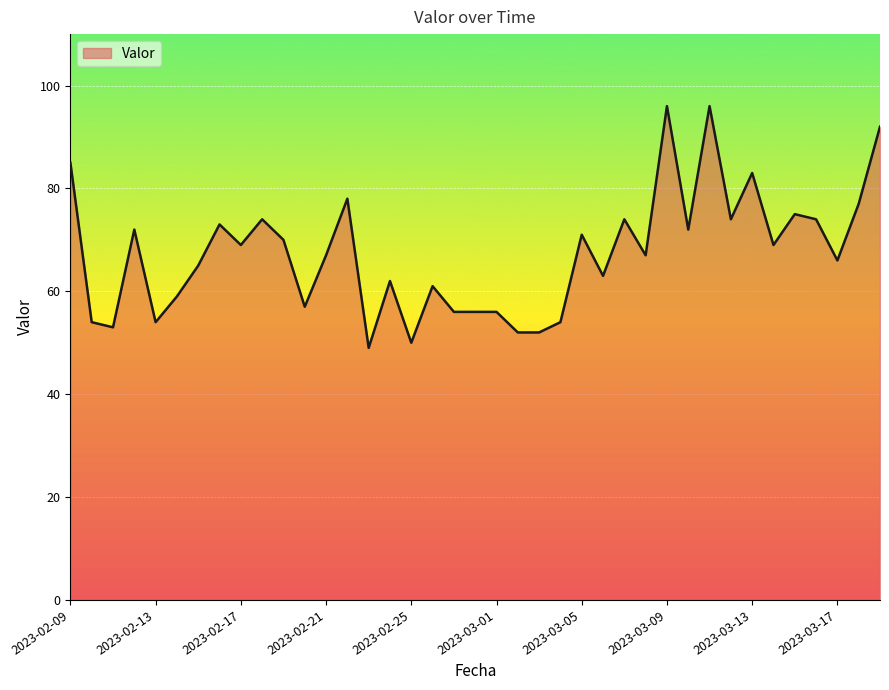

What is the difference between the maximum and second lowest values?

46